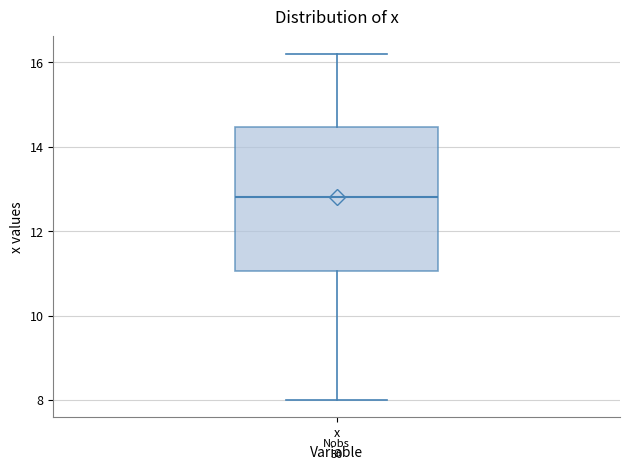

Transcribe this box plot: give where the median line is, the range the box spans, and where the two whiskers end, as read against the y-axis. The values are not printed on the chart, so give them approximately, as read against the axis.

median 12.8, box 11.0 to 14.4, whiskers 8.0 to 16.2